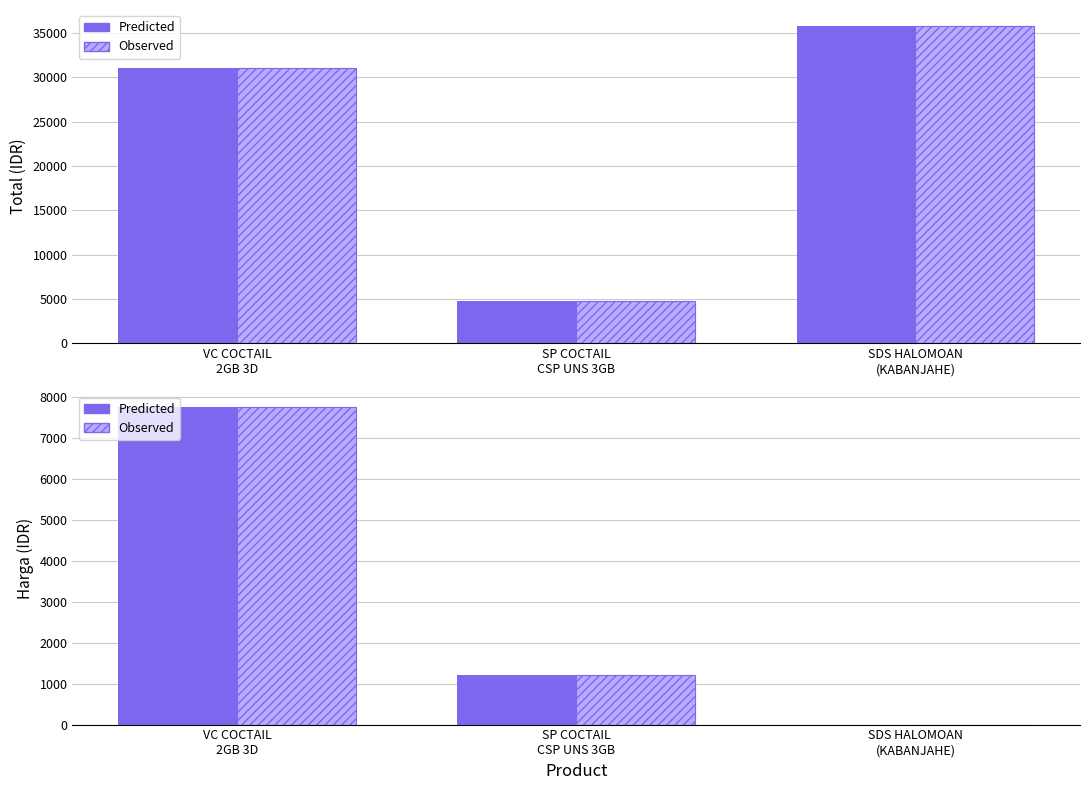

Which has a higher value, SDS HALOMOAN
(KABANJAHE) or SP COCTAIL
CSP UNS 3GB?

SDS HALOMOAN
(KABANJAHE)